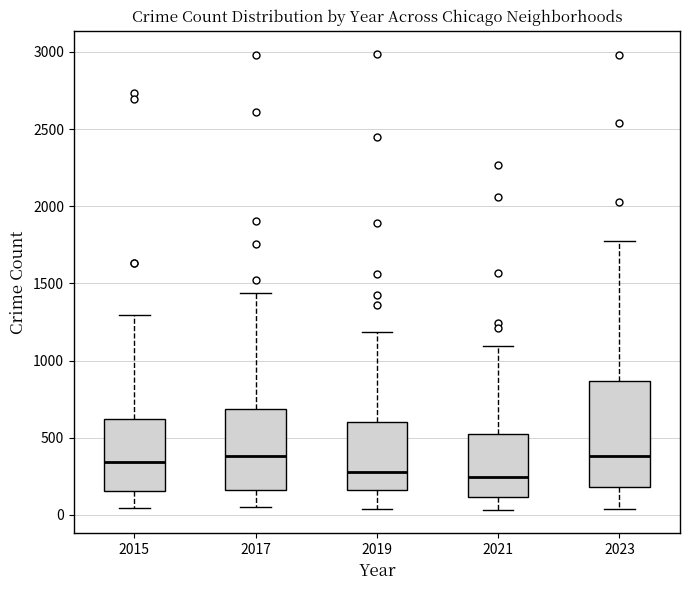

Reading left to right, read every box against the y-axis: the position of its median line, the range the box covers, and the ends of its whiskers. The values are not printed on the chart, so give them approximately, as read against the axis.

2015: median 350, box 150 to 600, whiskers 50 to 1300
2017: median 400, box 150 to 700, whiskers 50 to 1450
2019: median 300, box 150 to 600, whiskers 50 to 1200
2021: median 250, box 100 to 500, whiskers 50 to 1100
2023: median 400, box 200 to 850, whiskers 50 to 1750